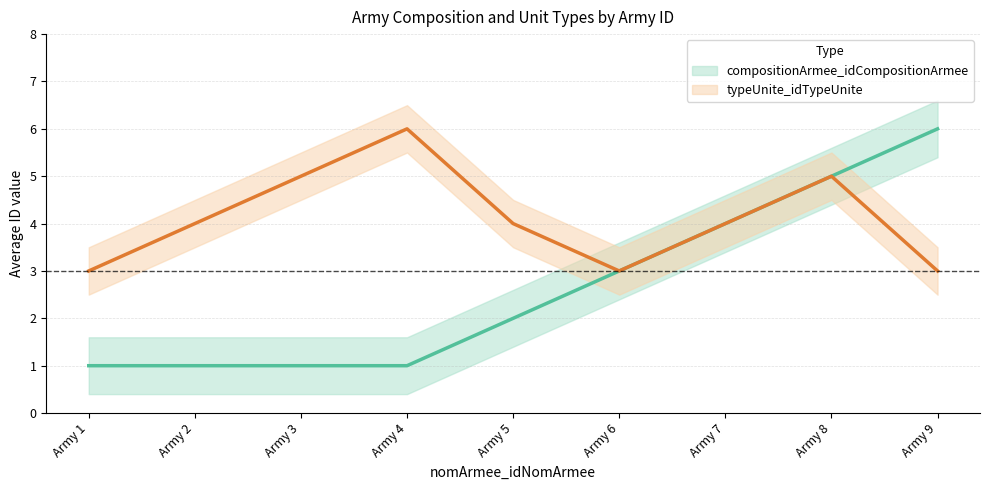

What is the sum of the compositionArmee_idCompositionArmee values at Army 2 and Army 7?

5